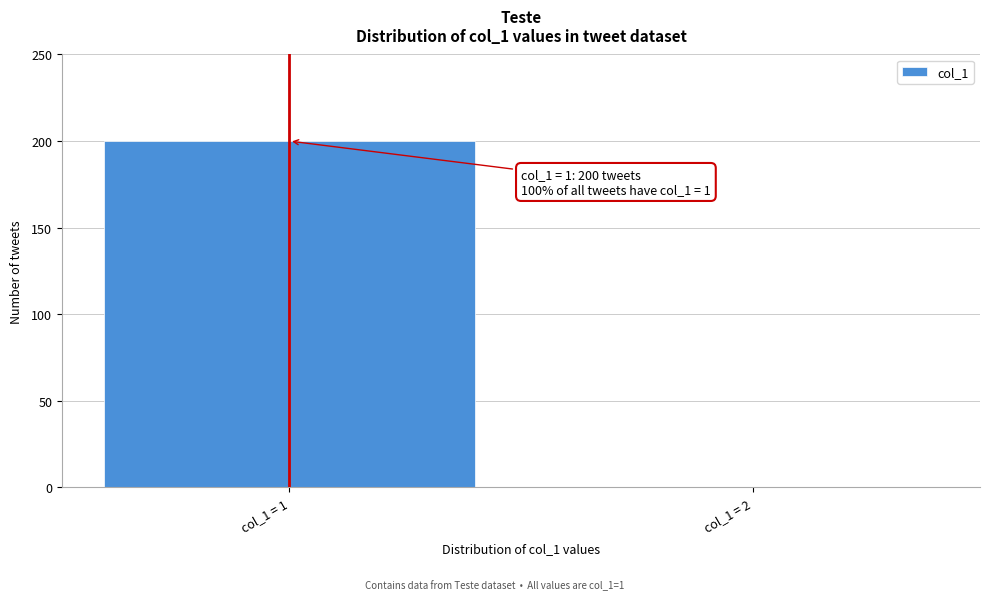

Reading left to right, what are all the values shown in this chart?

col_1 = 1=200	col_1 = 2=0